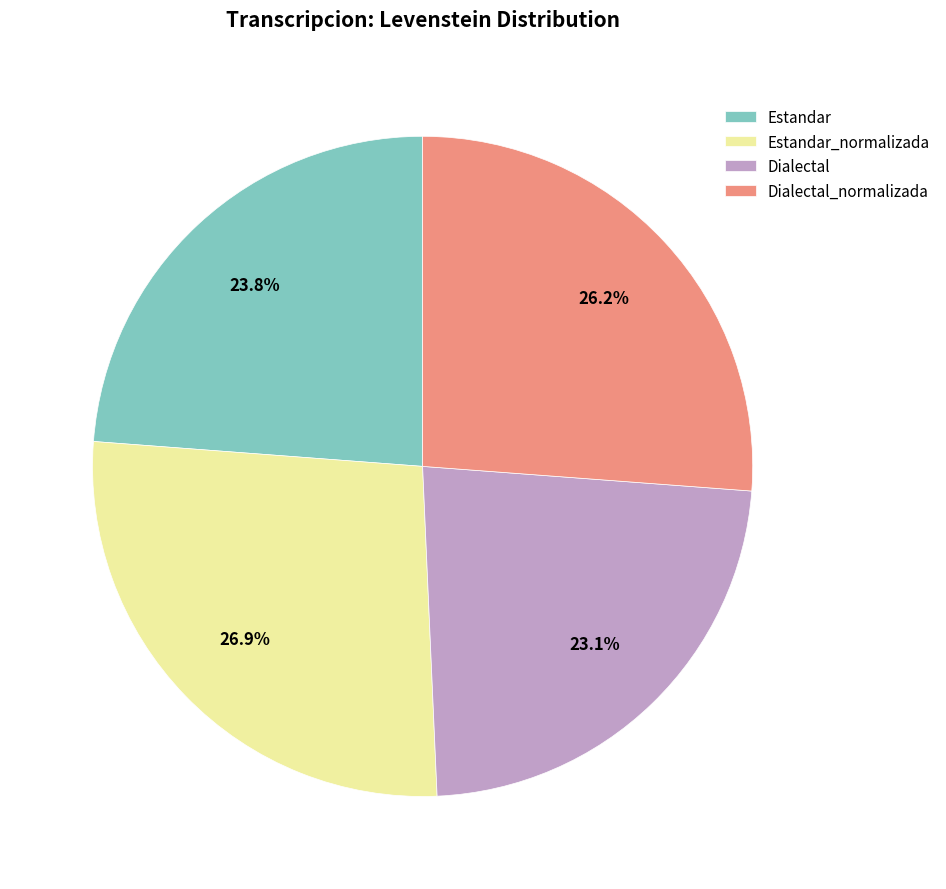

What is the smallest slice in the pie chart?

Dialectal